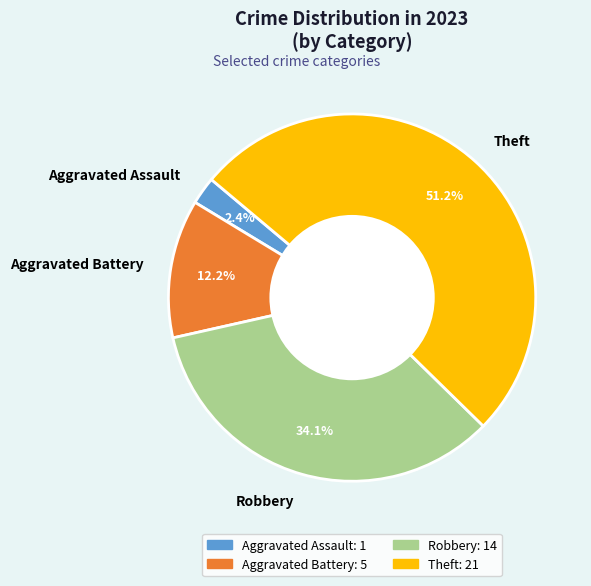

Is there any slice that represents more than half of the pie?

Yes